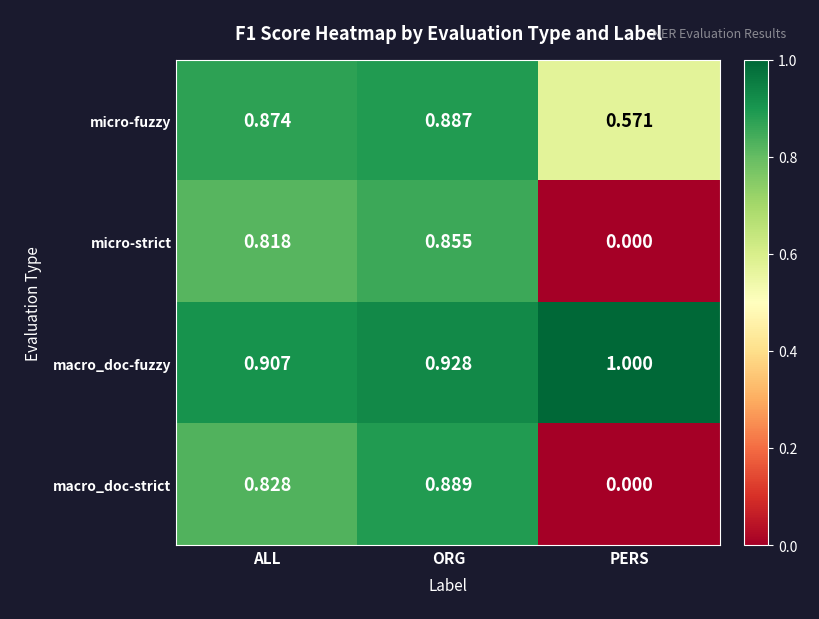

Between ORG and PERS, which series saw the biggest shift?

macro_doc-strict